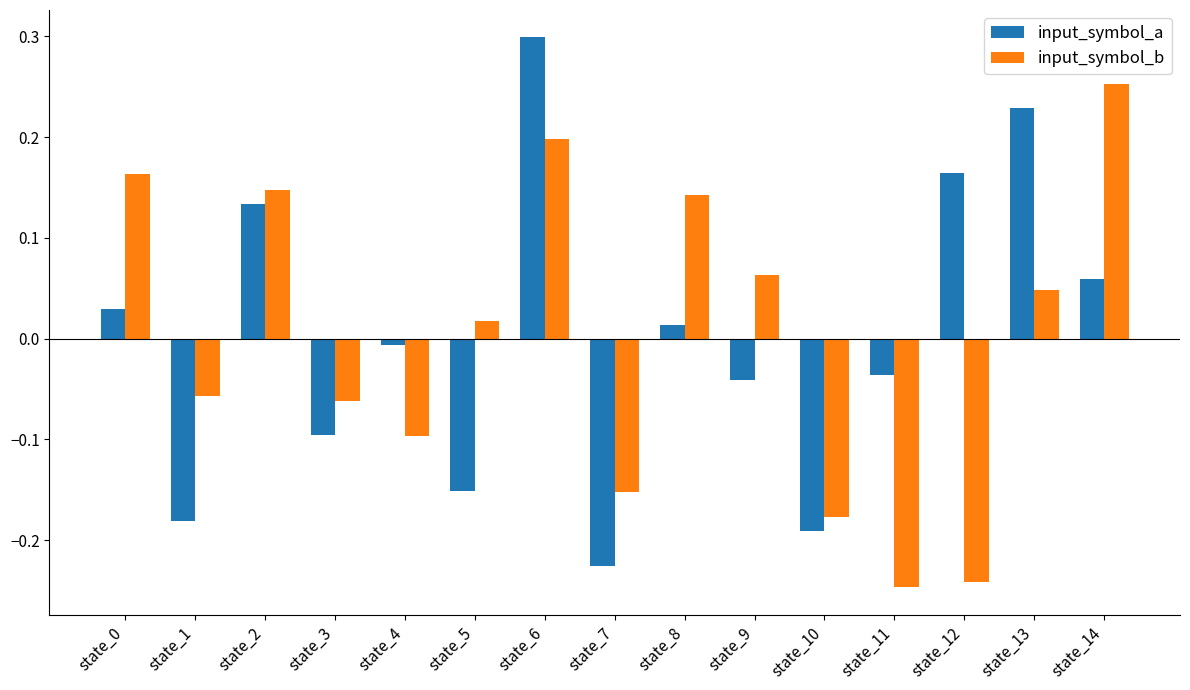

Is the value of input_symbol_b at state_0 greater than the value of input_symbol_a at state_10?

Yes